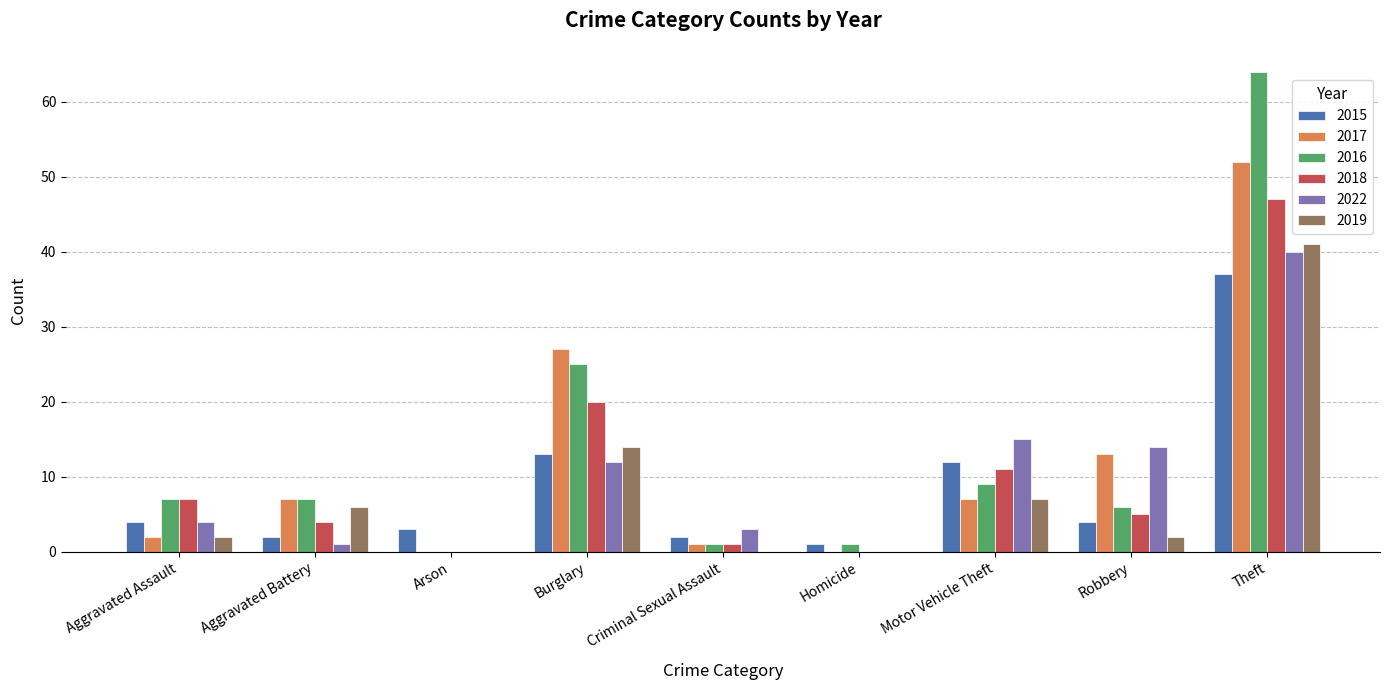

Which series has the largest total across all categories?

2016